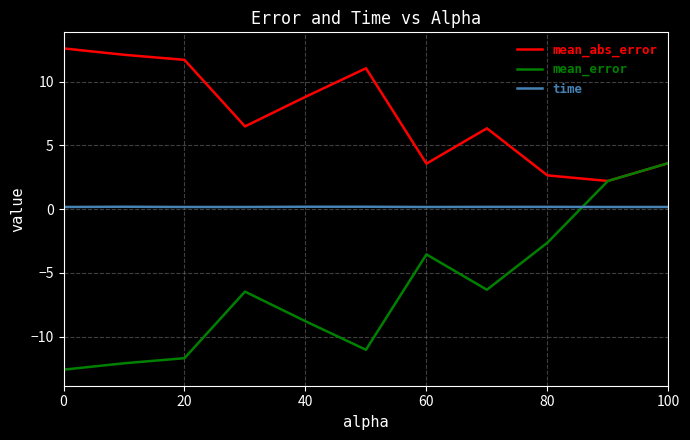

List the series in order of their peak value, highest first.

mean_abs_error, mean_error, time